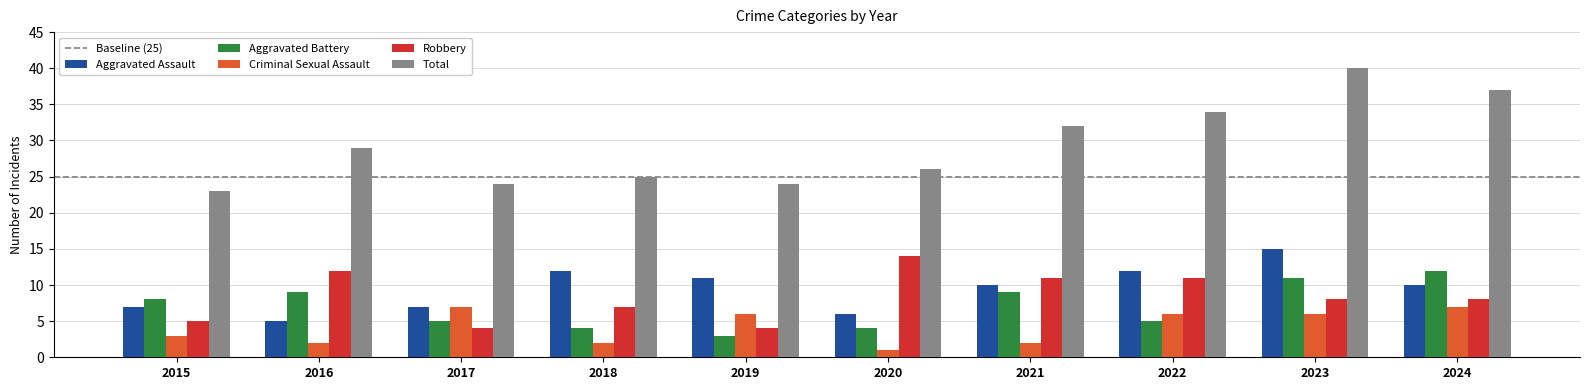

Which category has the highest value in the Robbery series?

2020